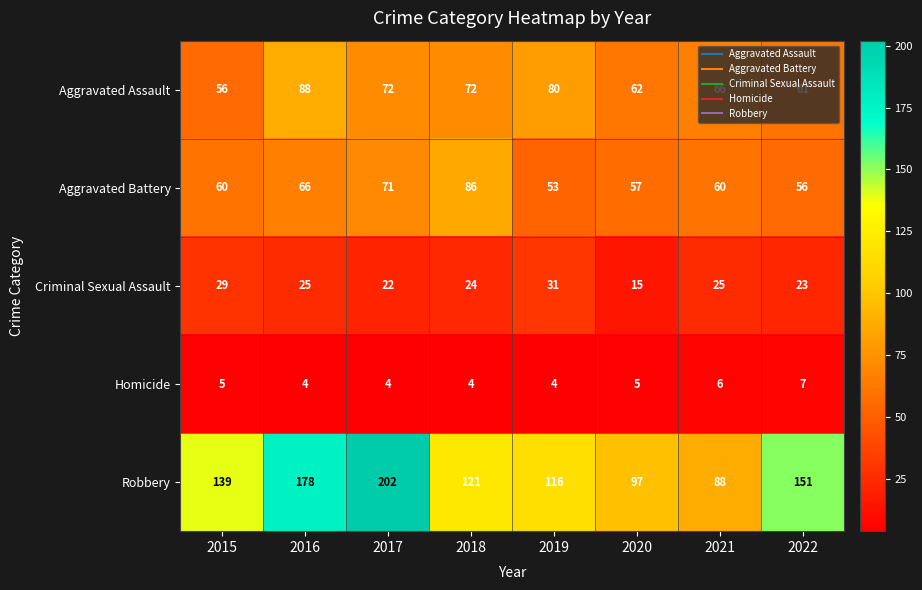

How many categories are shown in the chart?

8